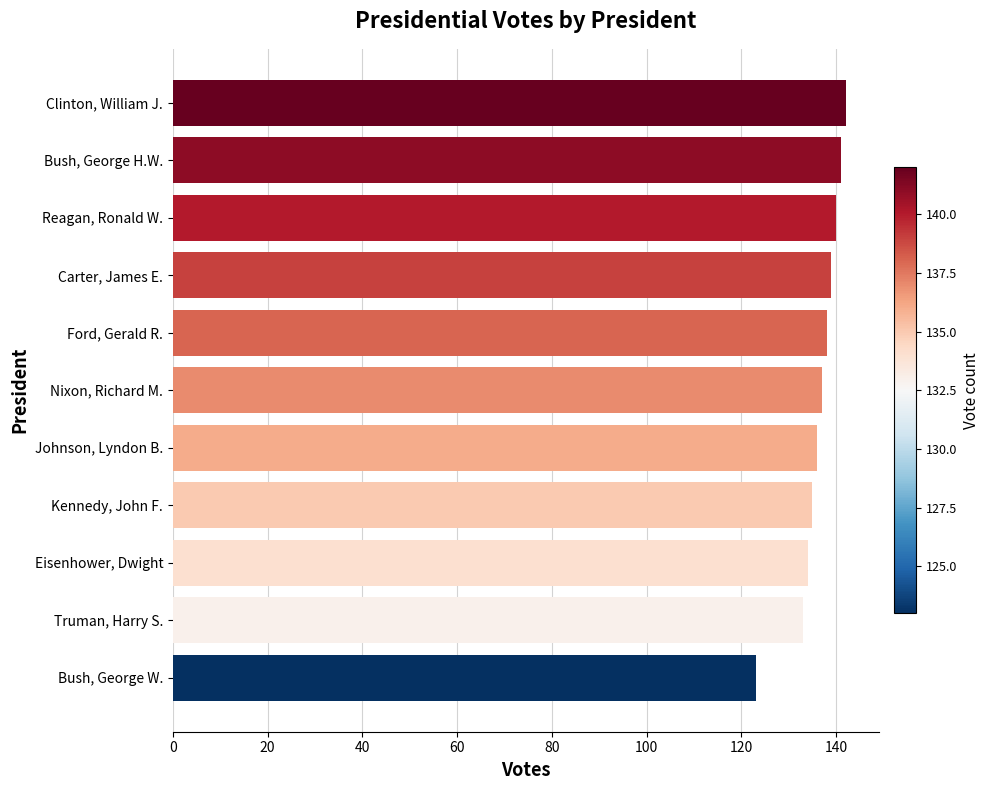

What is the smallest value displayed?

123